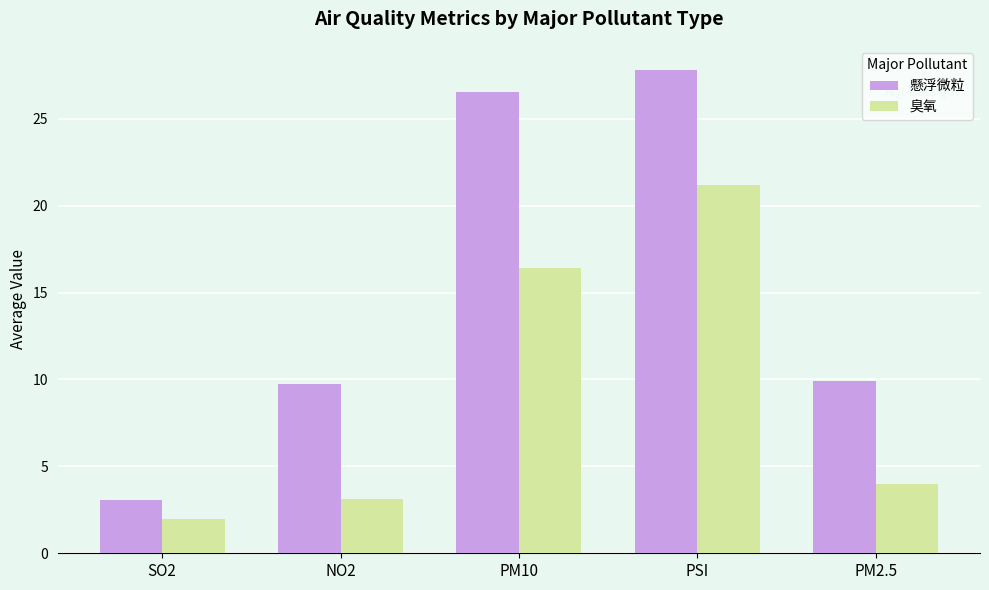

Is the value of 懸浮微粒 at NO2 greater than the value of 臭氧 at NO2?

Yes